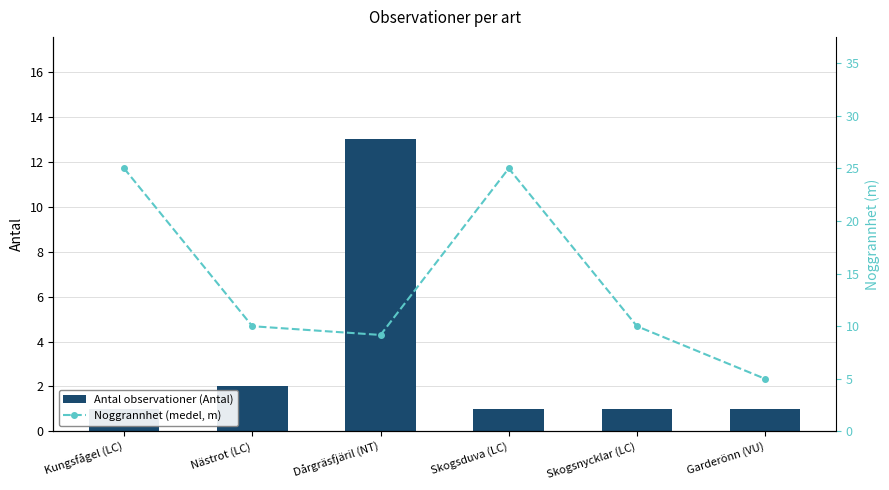

Which series has the largest range (max minus min)?

Noggrannhet (medel, m)